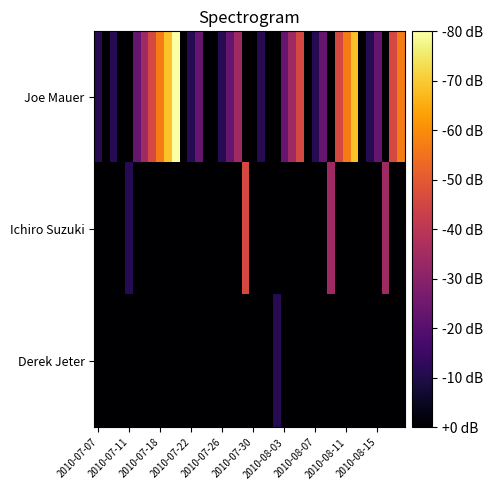

Which series has the widest spread of values?

Joe Mauer